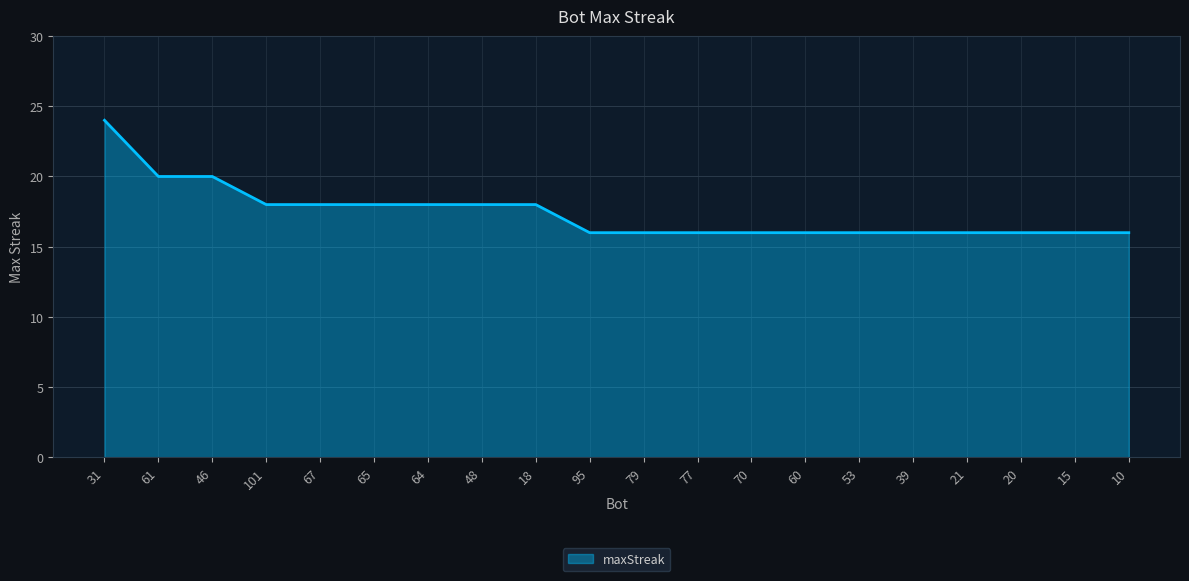

What position from the left is 61?

2